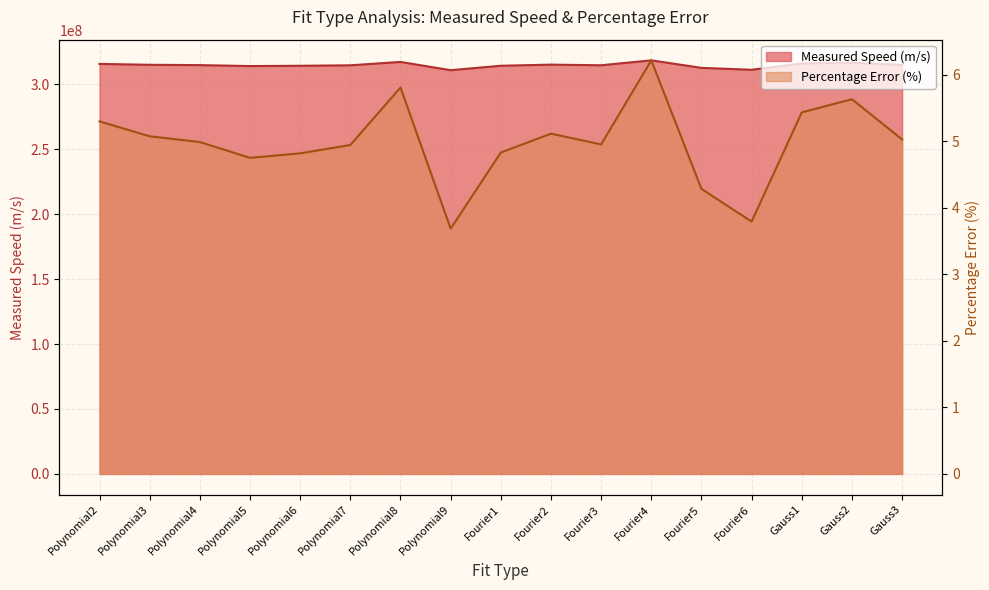

Does the chart display data point markers on the line(s)?

No